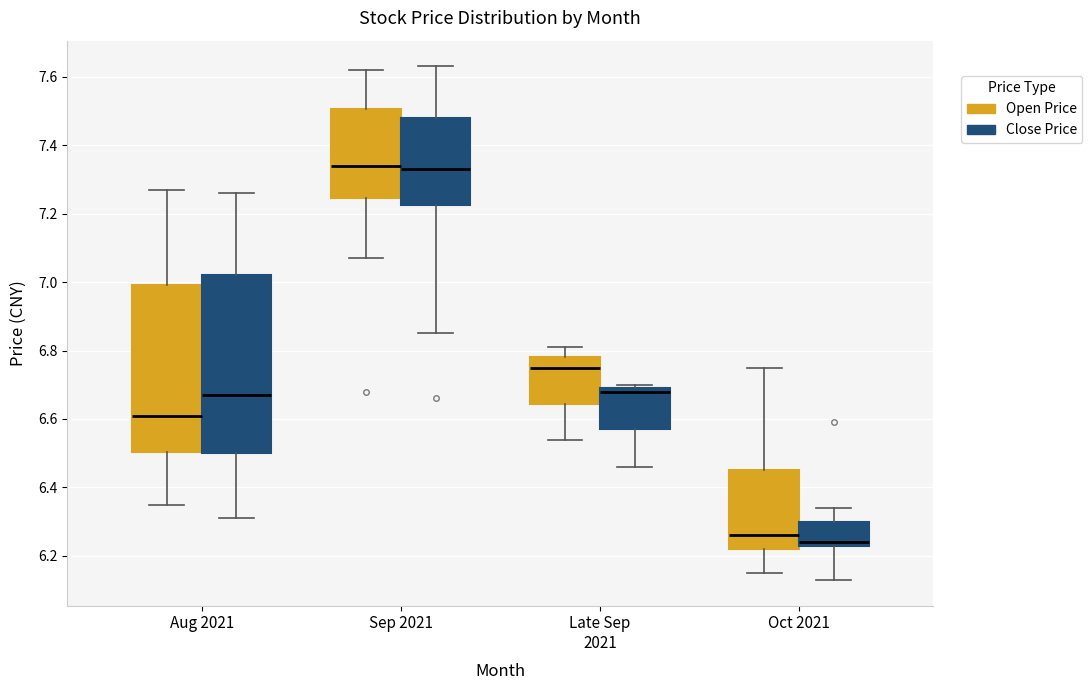

Comparing the boxes themselves (not the whiskers), which one is the tallest?

Aug 2021 (Close Price)